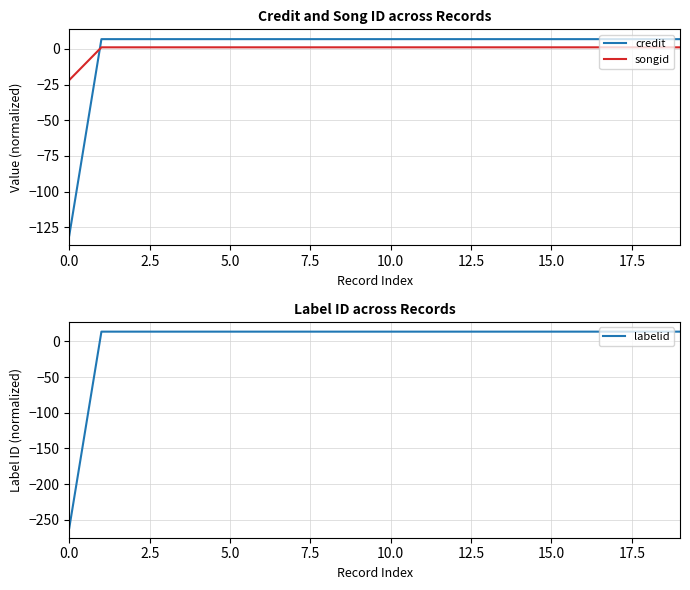

True or false: songid and credit intersect in this chart.

True